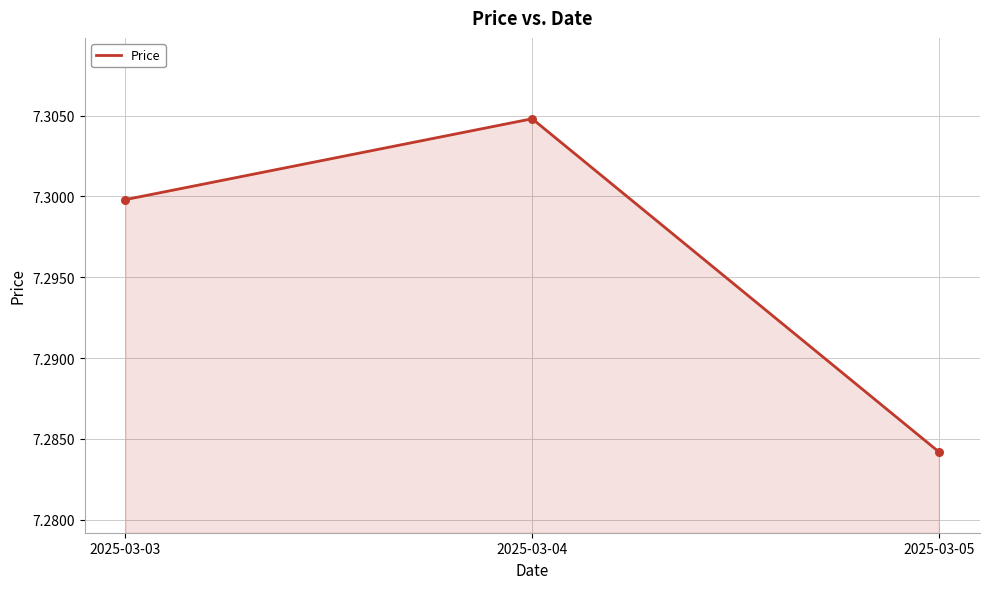

What is the ratio of the value at 2025-03-05 to the value at 2025-03-03?

1.0